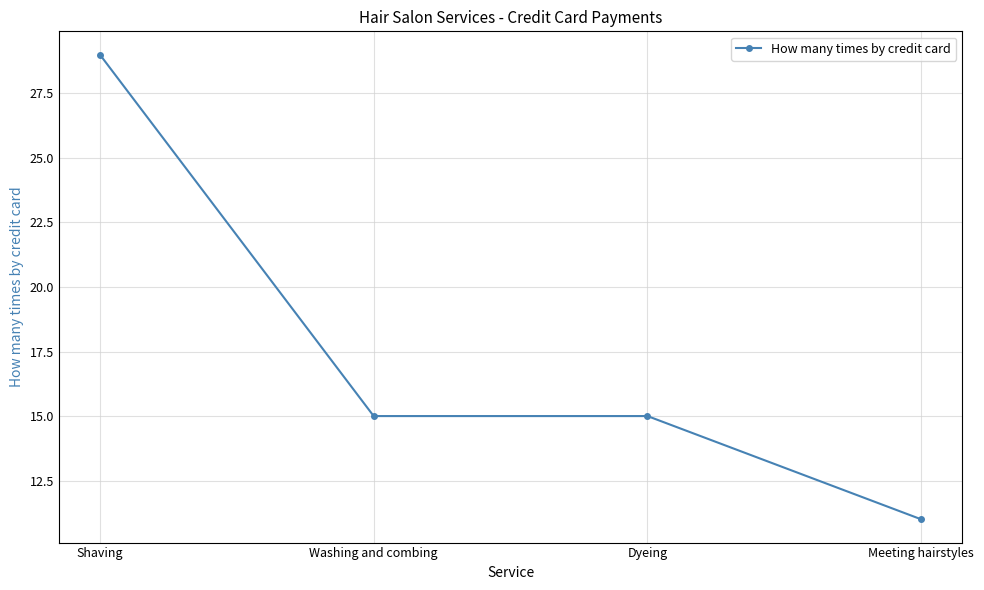

What is the label of the 2nd point from the right?

Dyeing